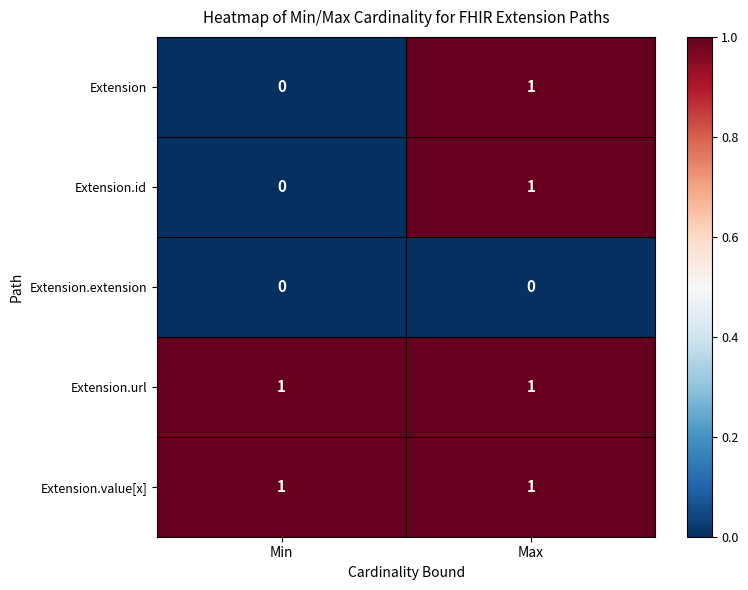

Reading left to right, transcribe all the data shown in this chart.

Extension: Min=0	Max=1
Extension.id: Min=0	Max=1
Extension.extension: Min=0	Max=0
Extension.url: Min=1	Max=1
Extension.value[x]: Min=1	Max=1